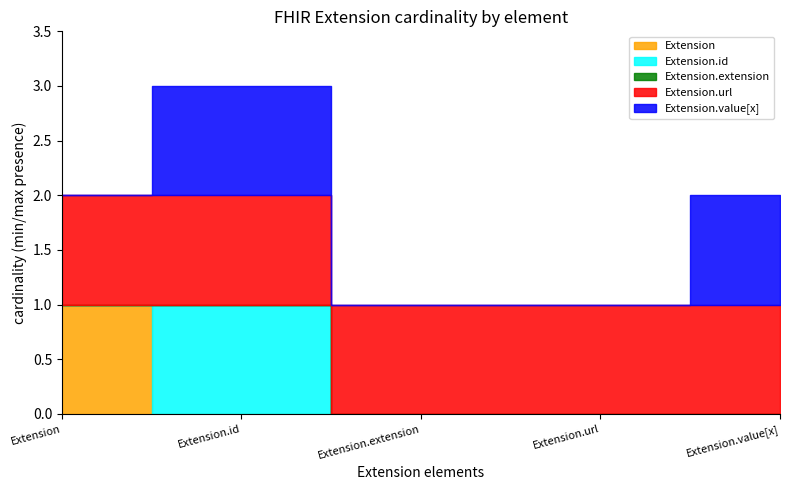

Which series has the largest range (max minus min)?

Extension